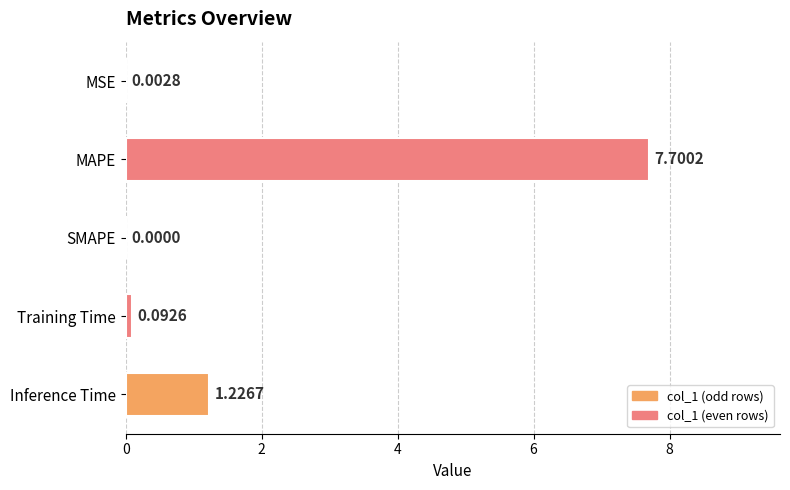

At which label is the value closest to 3?

Inference Time